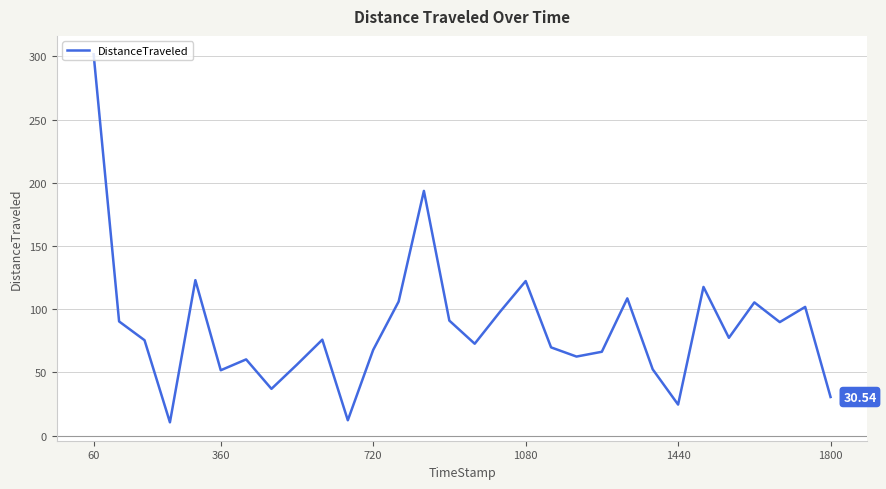

Is this an area chart (filled region under the line)?

No